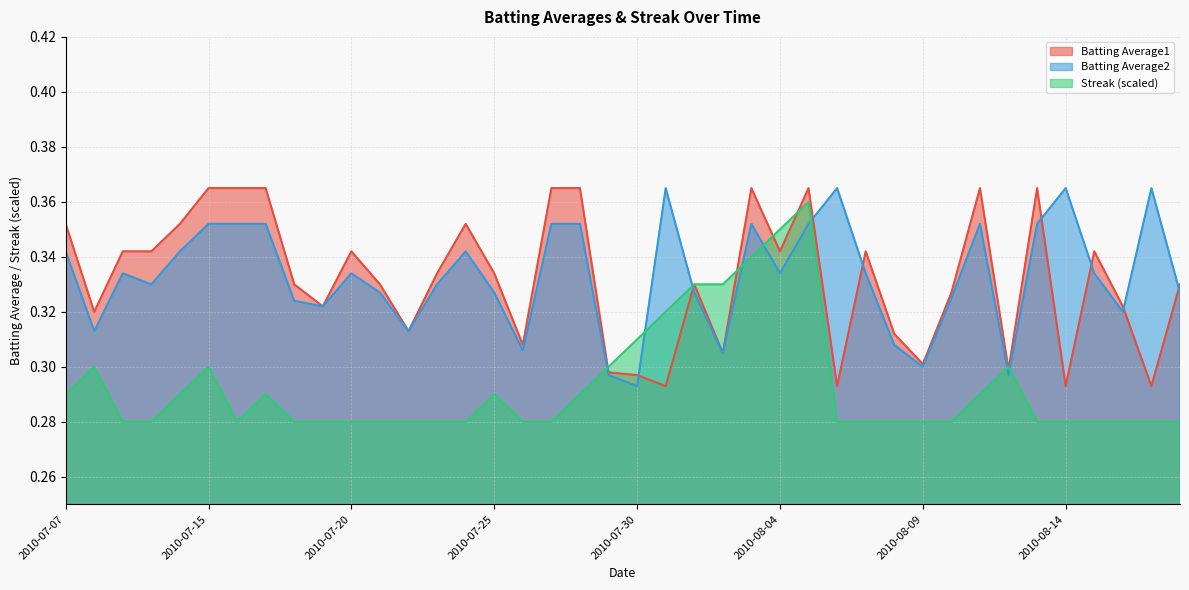

How many distinct data groups are displayed?

3